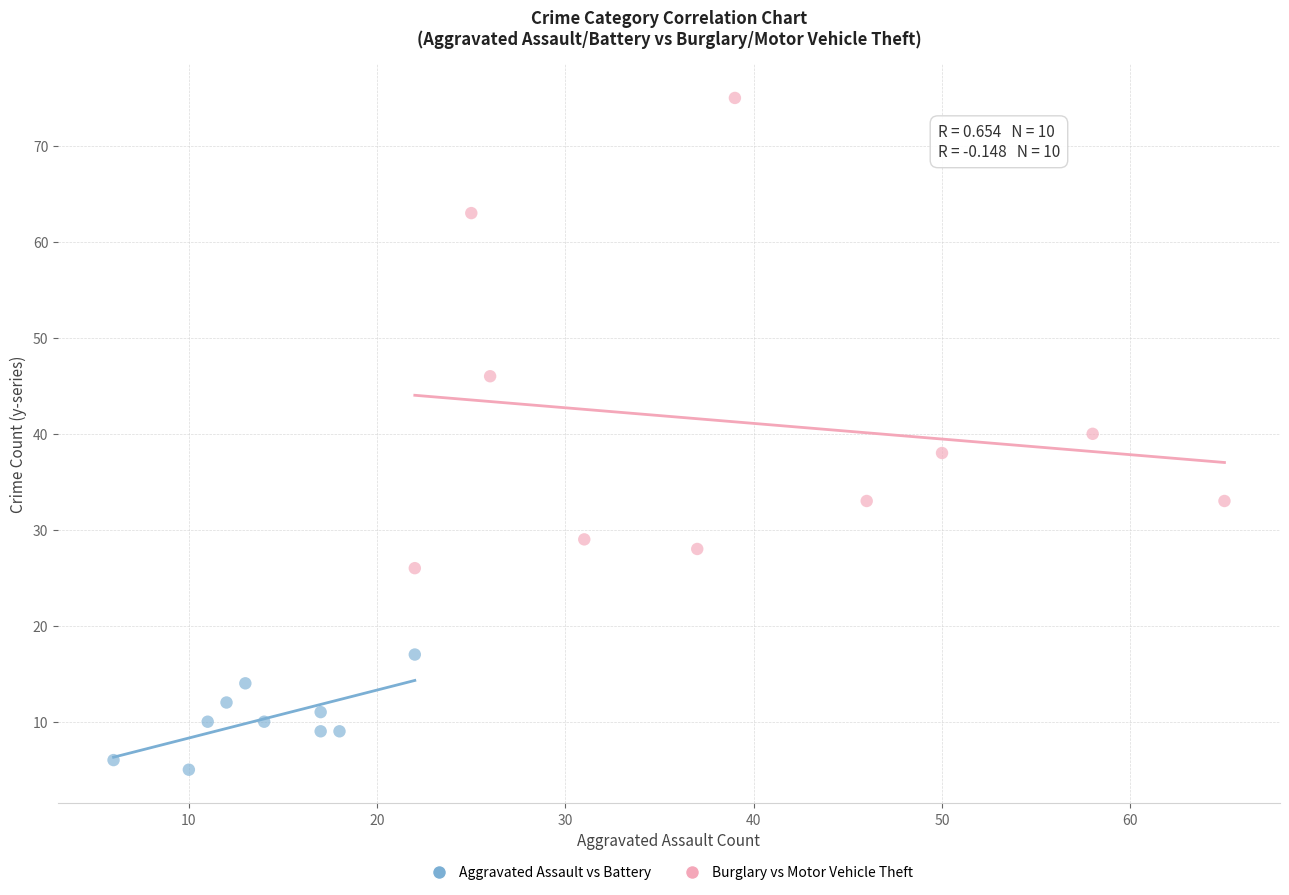

Which series reaches the minimum Y coordinate?

Aggravated Assault vs Battery